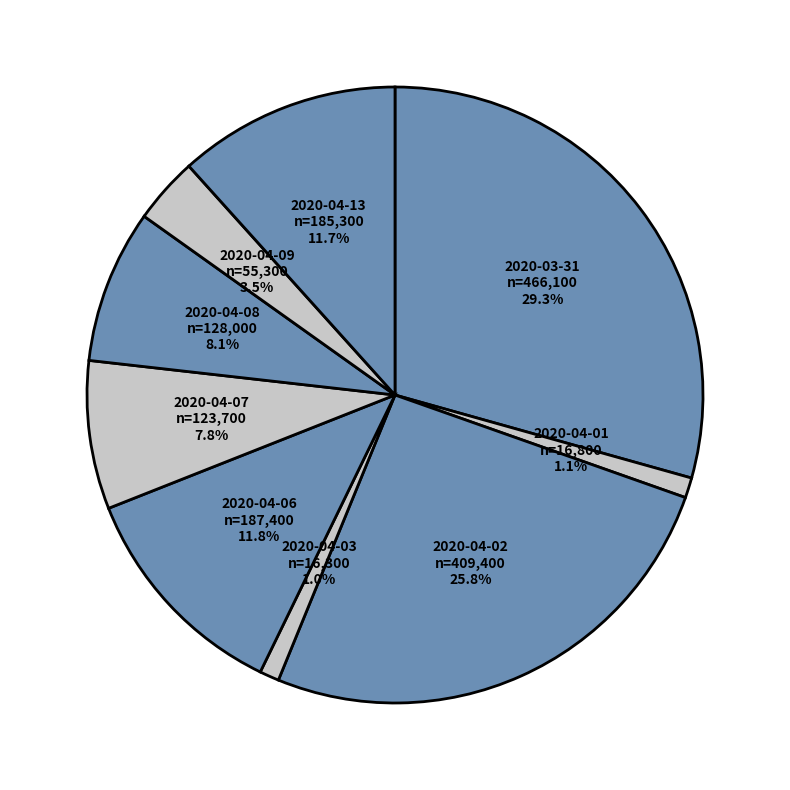

Count the number of slices in the pie.

9